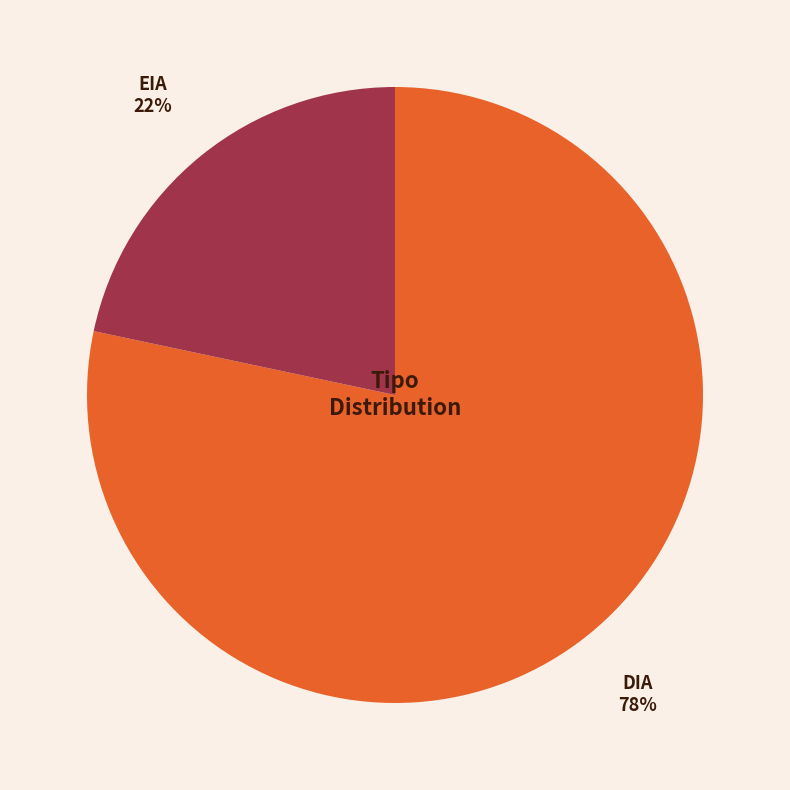

Combined, do EIA and DIA account for over 50%?

Yes